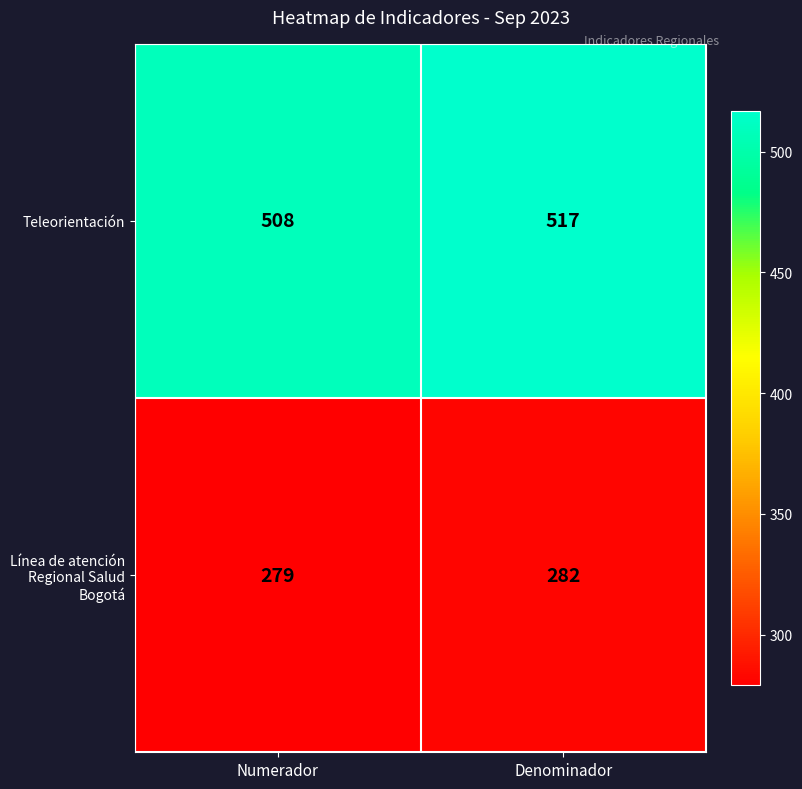

What is the sum of the Línea de atención Regional Salud Bogotá values at Numerador and Denominador?

561